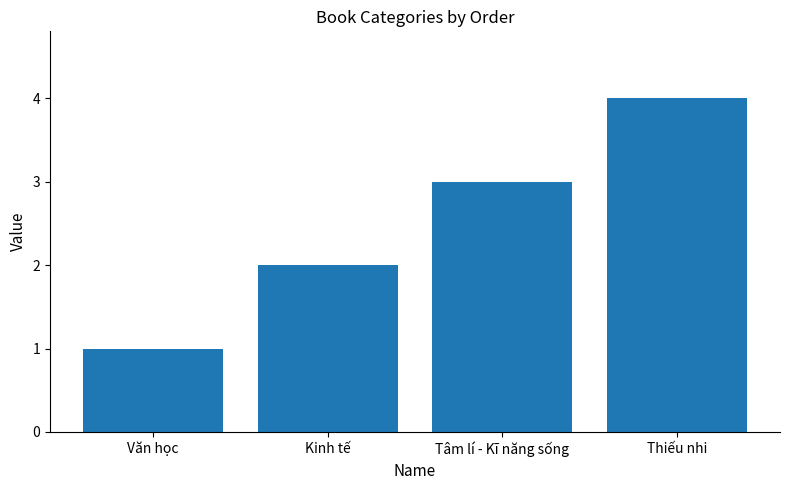

Rank the categories by value from lowest to highest.

Văn học, Kinh tế, Tâm lí - Kĩ năng sống, Thiếu nhi